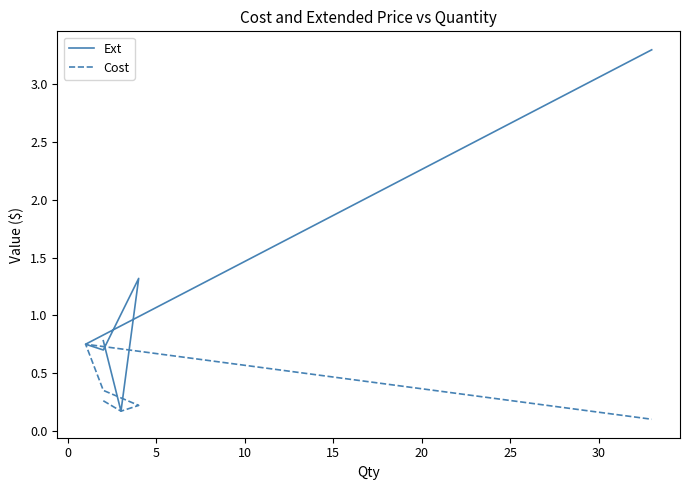

What is the value of the Cost point at the 4th from the left?

0.3